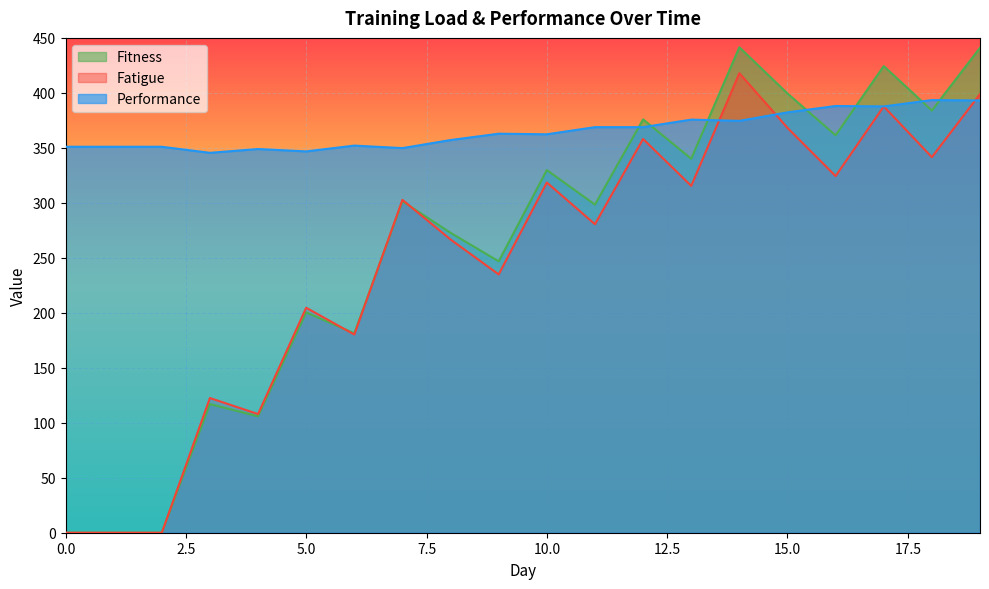

Which series has the largest total across all categories?

Performance